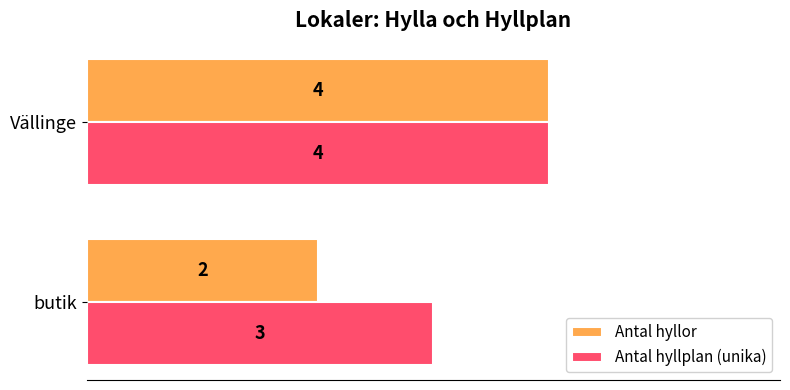

What is the average value of the Antal hyllor series?

3